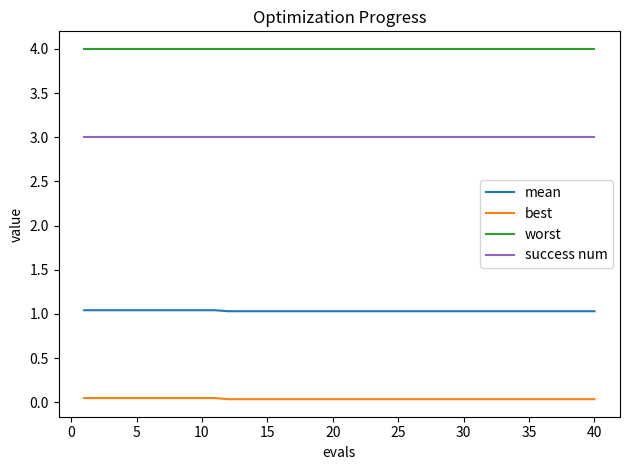

True or false: mean and worst cross at least once.

False